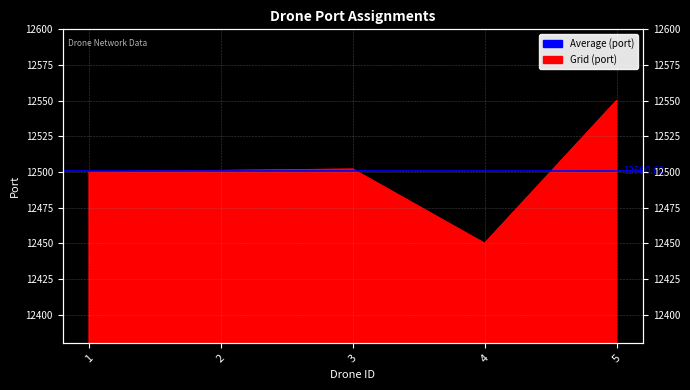

The chart shows a value of 12550 at 5. True or false?

True